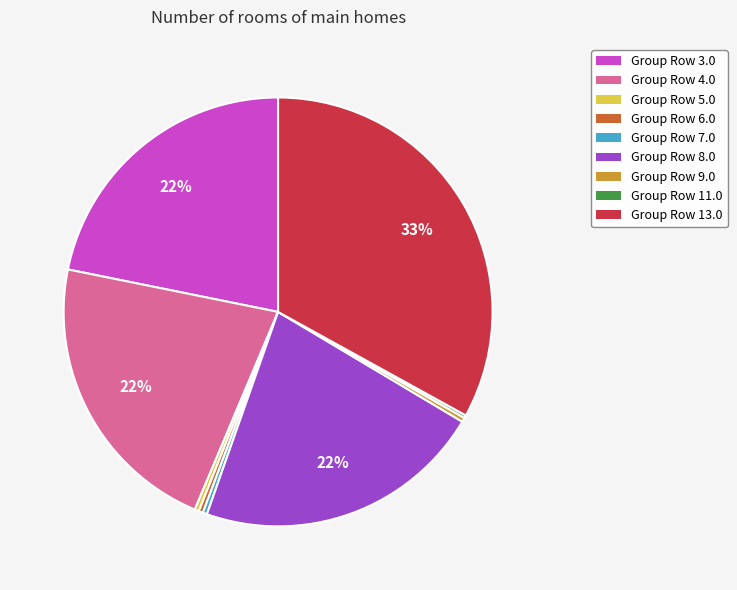

Which slice is the largest?

Group Row 13.0